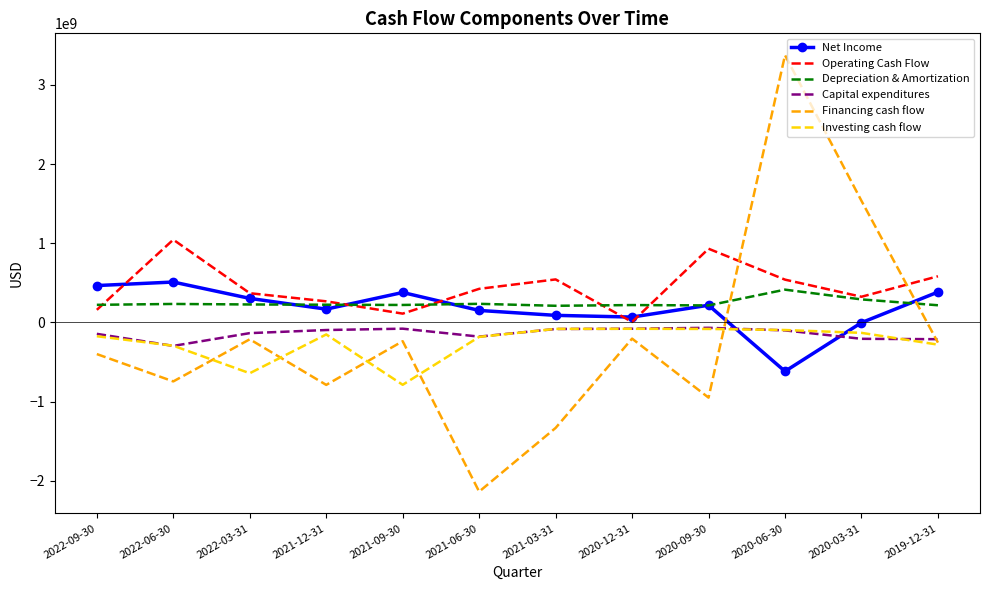

In Net Income, how many points are lower than both neighbors (excluding endpoints)?

3